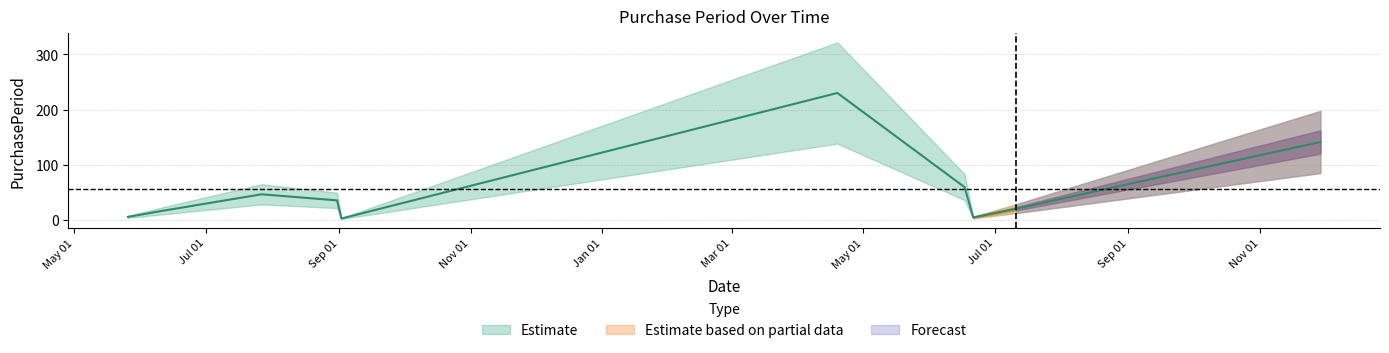

The value at 2015-05-26 is 5. True or false?

True